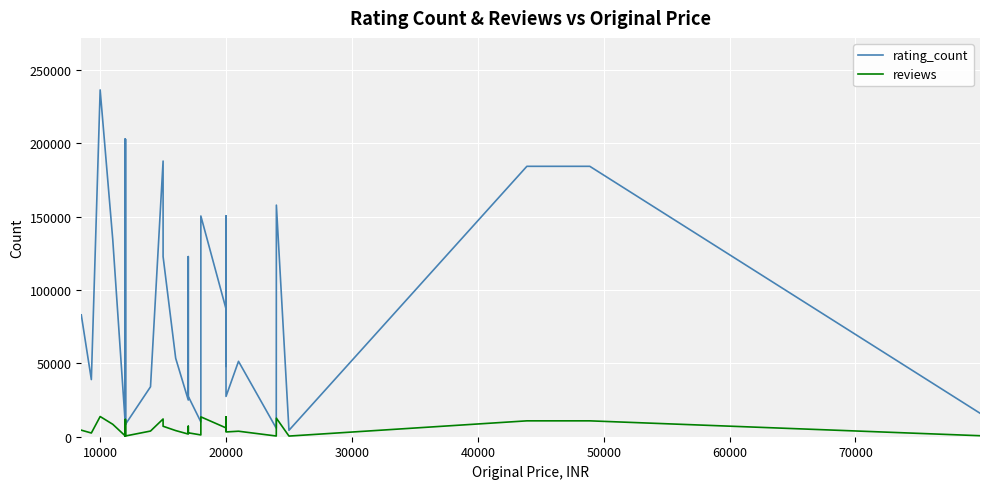

Is this an area chart (filled region under the line)?

No